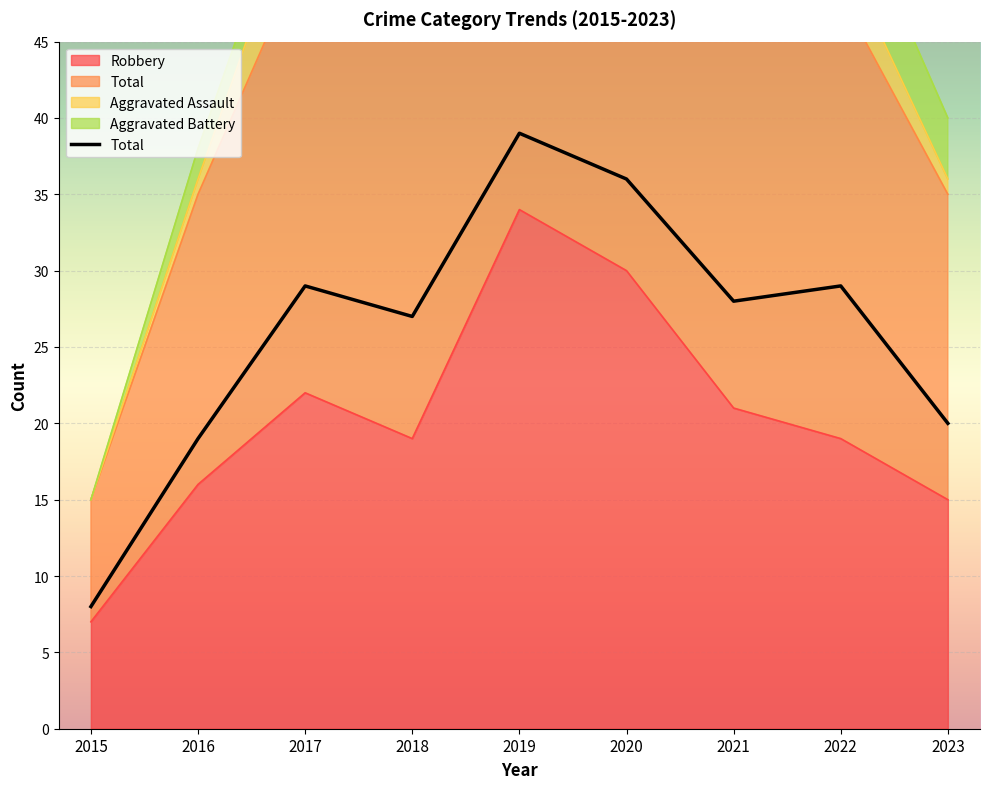

At which label does the data first exceed 28?

2017